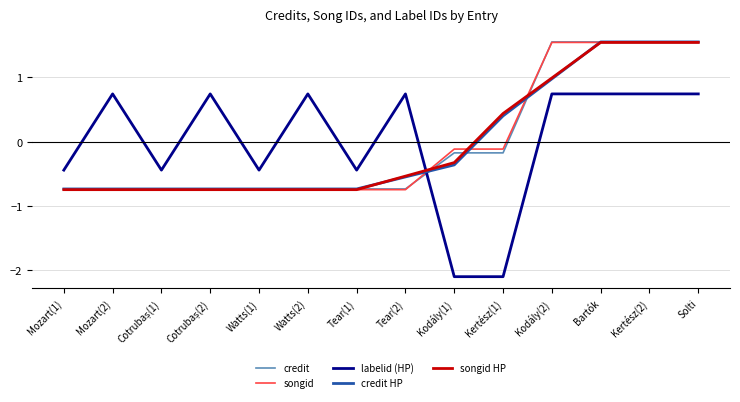

Rank the series at Kertész(1) from highest to lowest value.

songid HP, credit HP, songid, credit, labelid (HP)